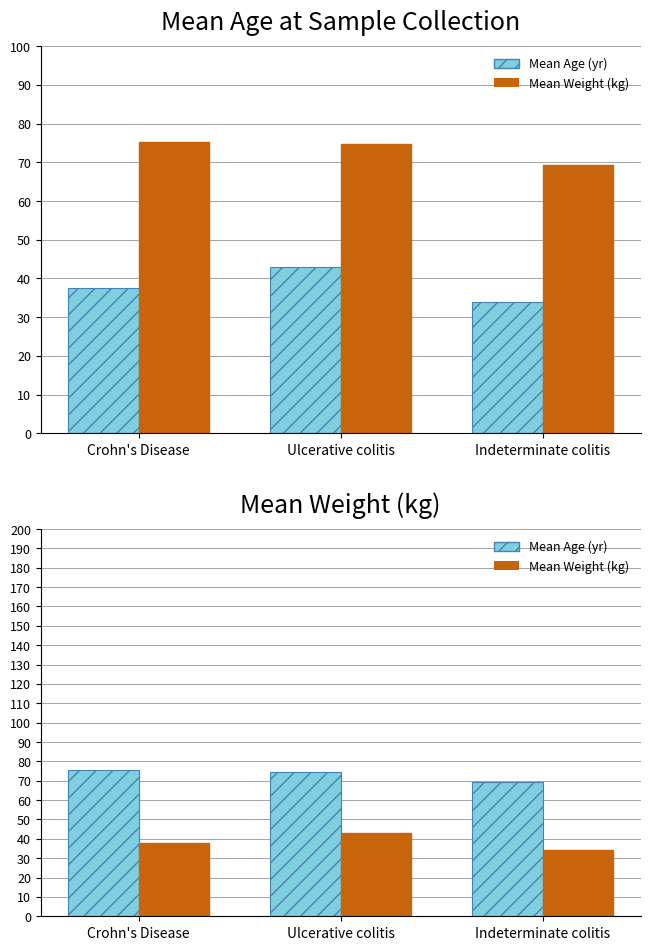

Is the value of Mean Age (yr) at Crohn's Disease greater than the value of Mean Weight (kg) at Indeterminate colitis?

Yes